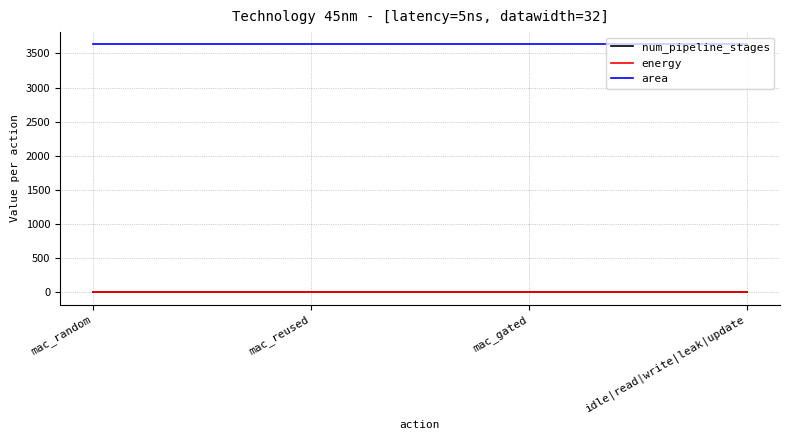

What are all the series names shown in the legend?

num_pipeline_stages, energy, area